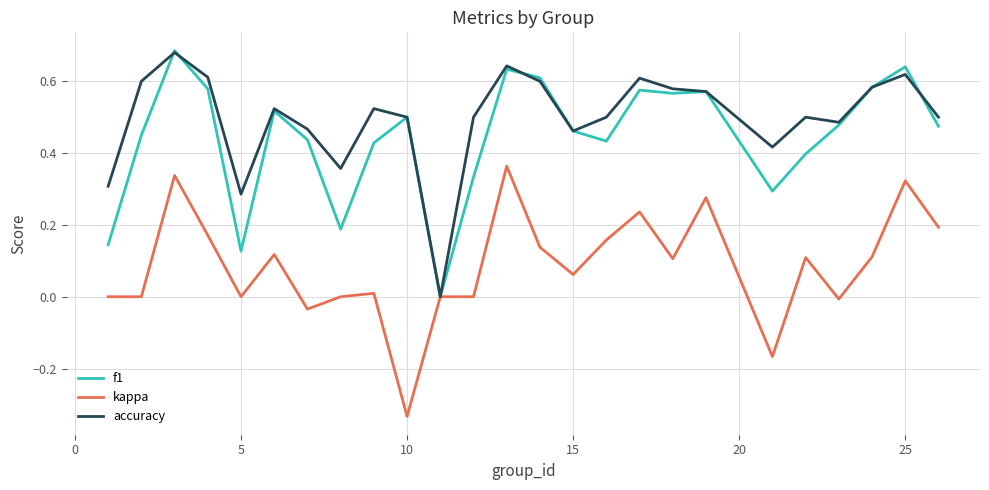

Which series has the largest total across all categories?

accuracy